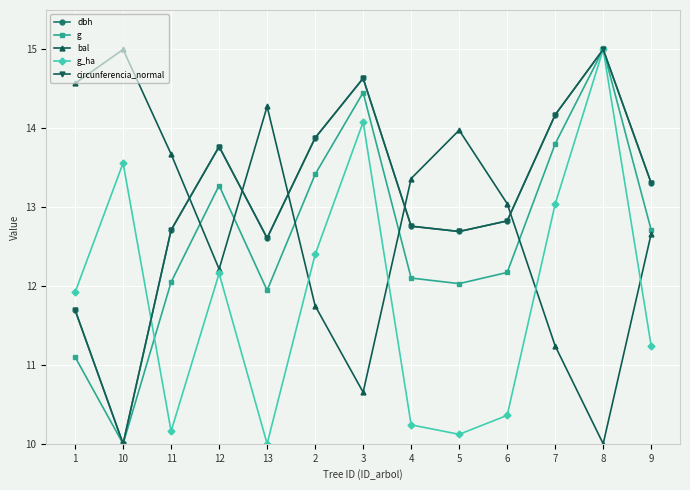

The dbh series shows 12.7 at 5. True or false?

True